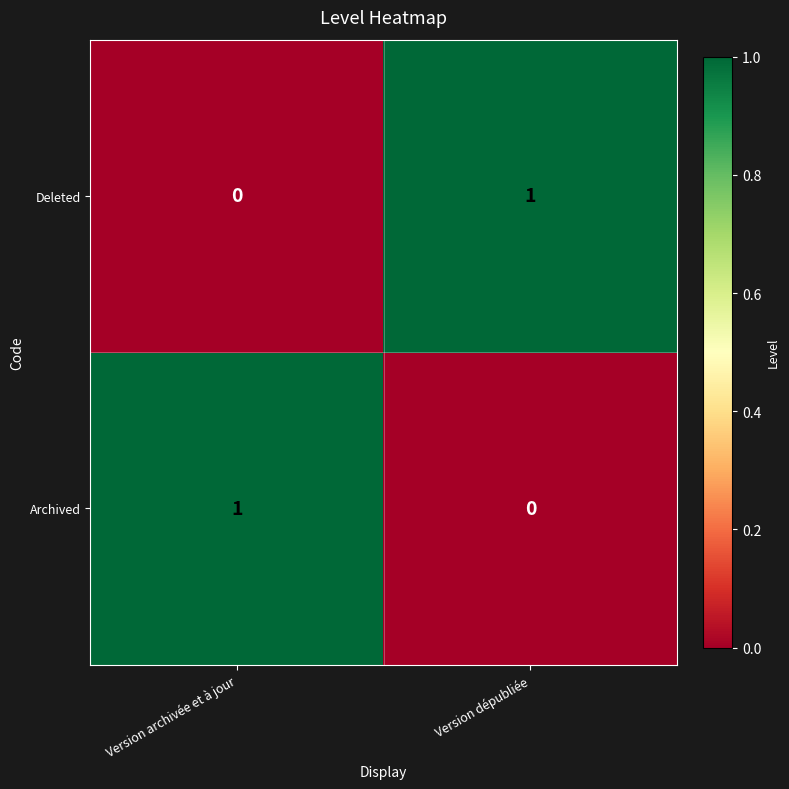

Count the number of categories in the chart.

2